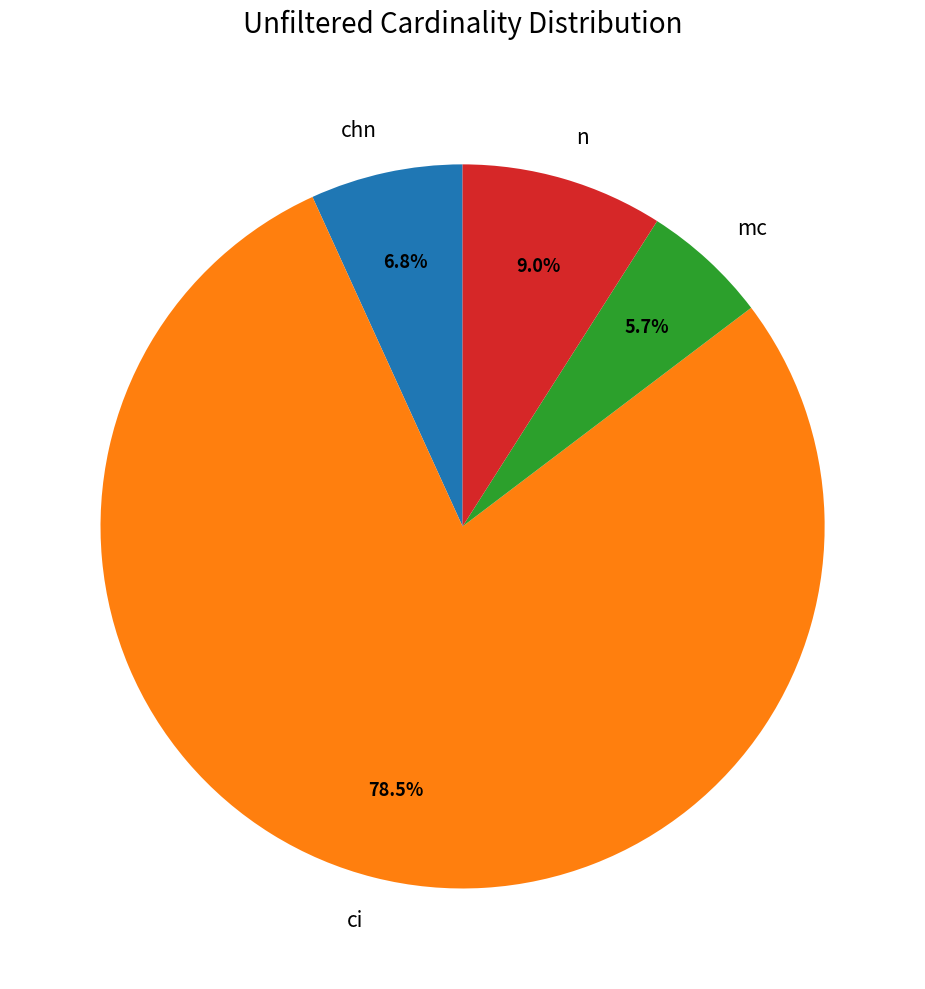

How much of the chart is everything except ci?

21.5%